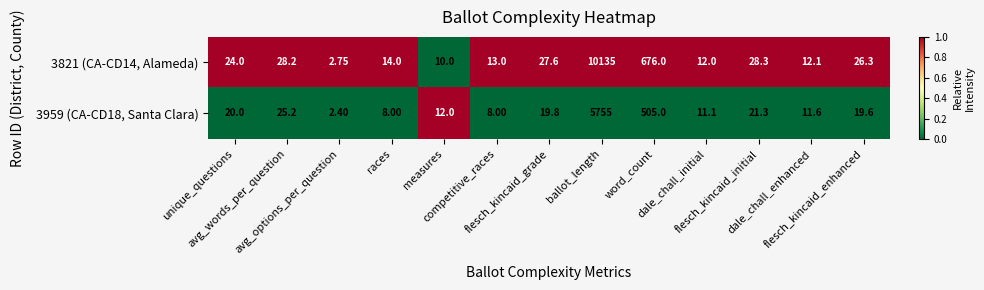

List the series in order of their overall mean, highest first.

3821 (CA-CD14, Alameda), 3959 (CA-CD18, Santa Clara)